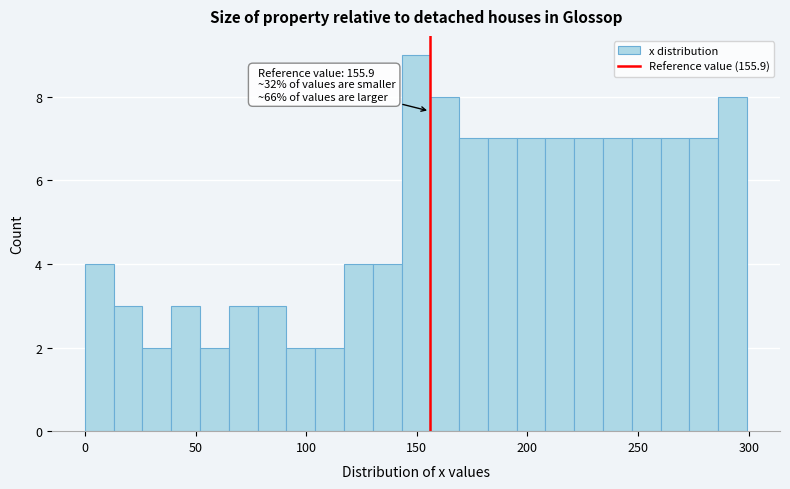

Around what value on the x-axis is the tallest bar? Give the approximate position of its centre, as read against the axis.

150